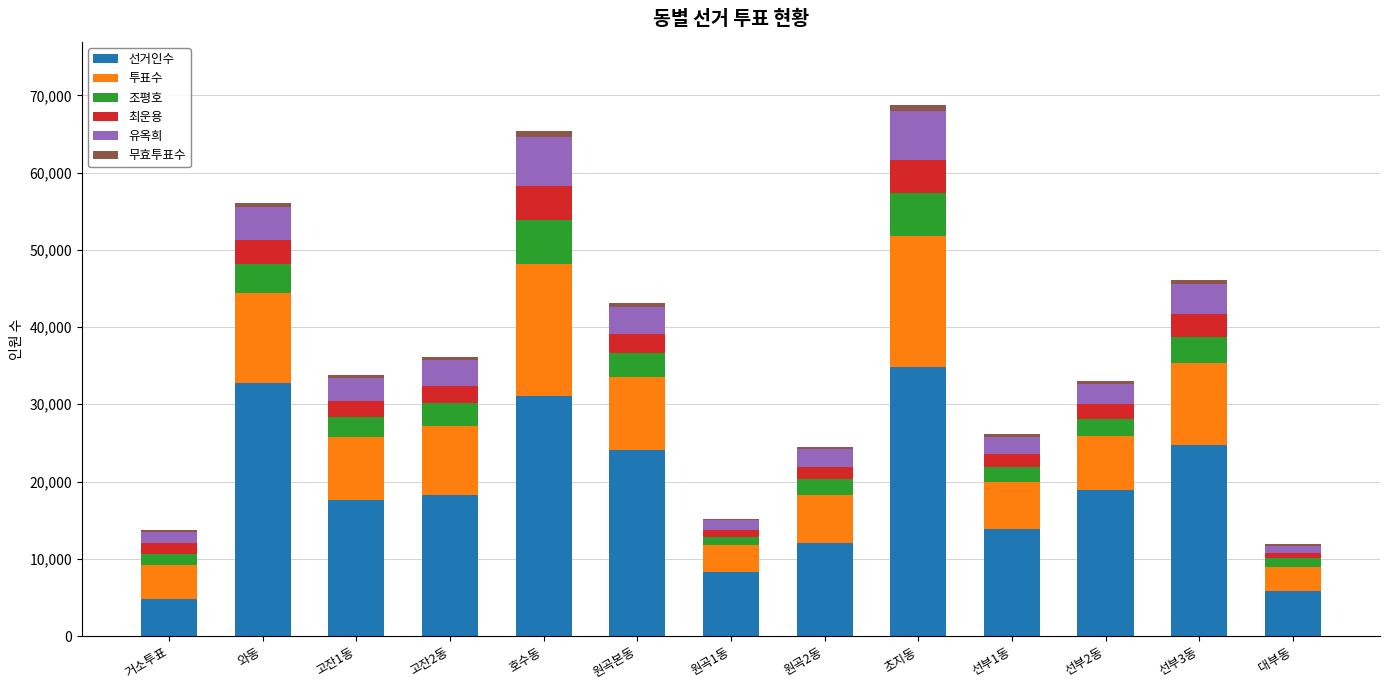

At which label does 선거인수 reach its peak?

초지동